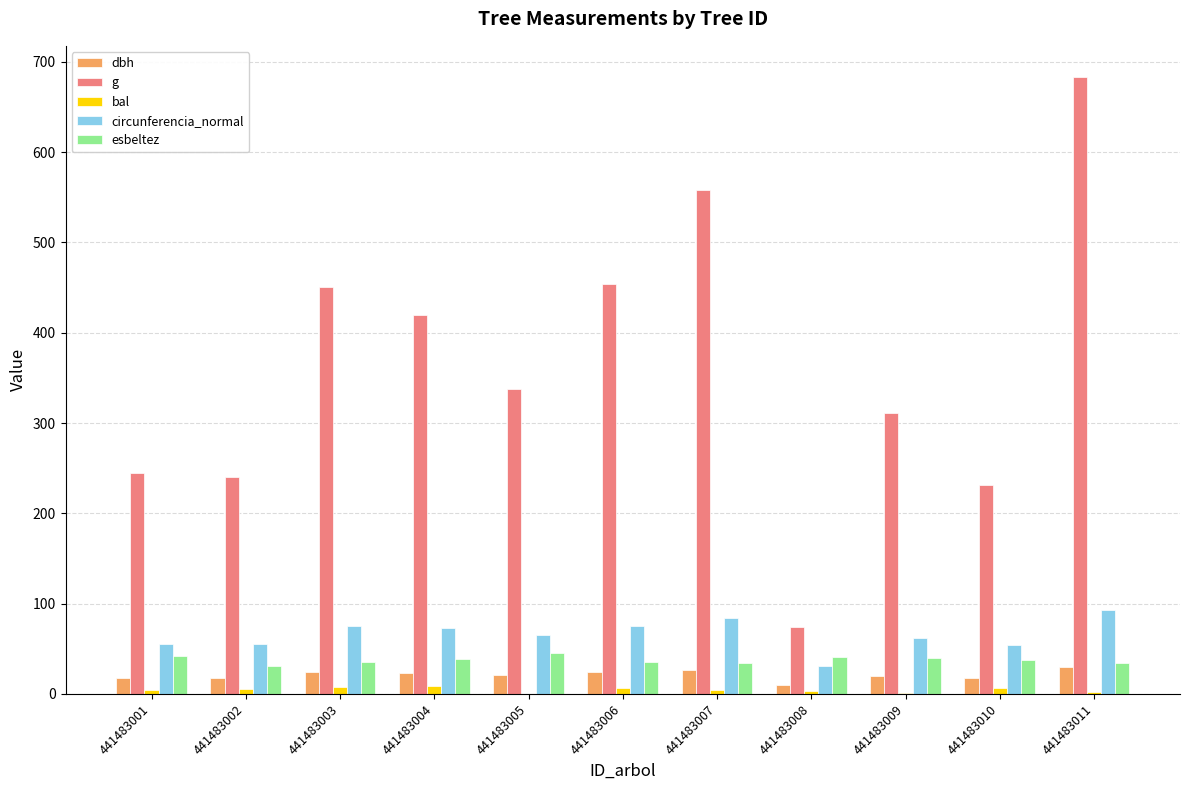

How many groups of bars are there?

11